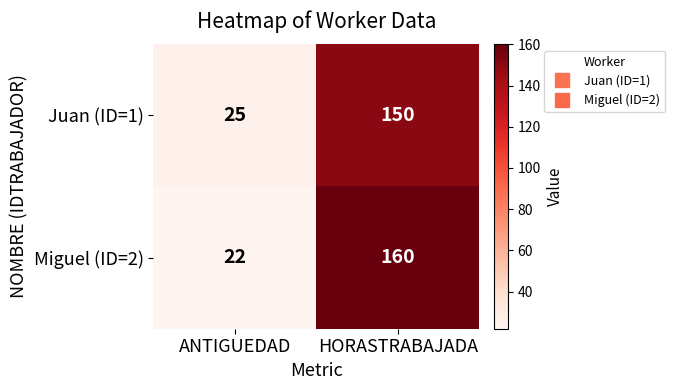

What is the sum of all Miguel (ID=2) values?

182